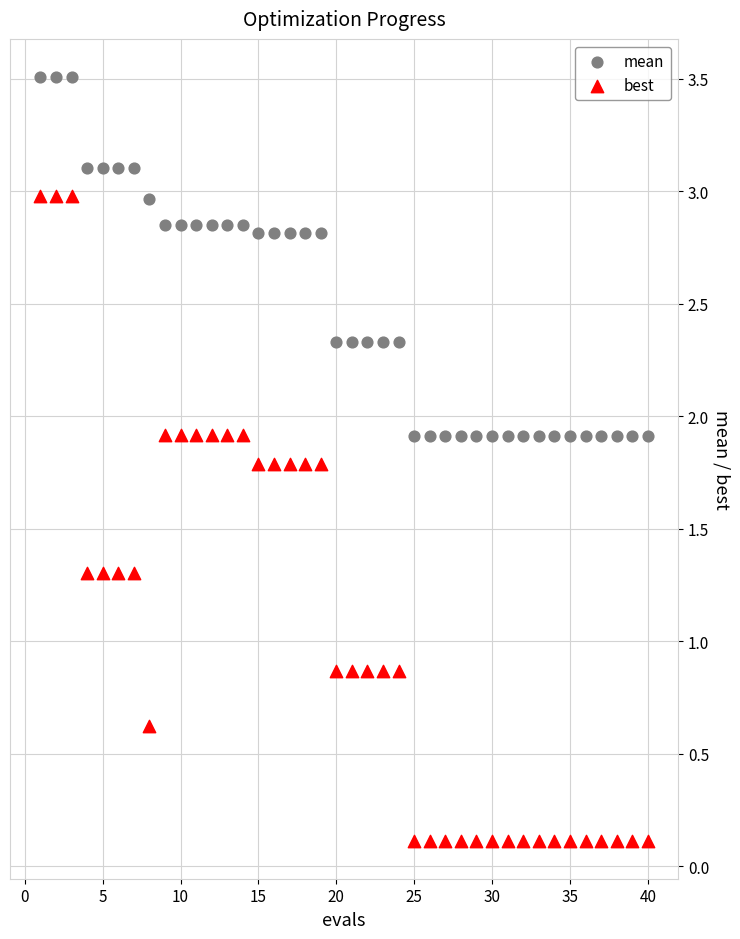

Across all data points, what is the range of Y values (max minus min)?

3.4